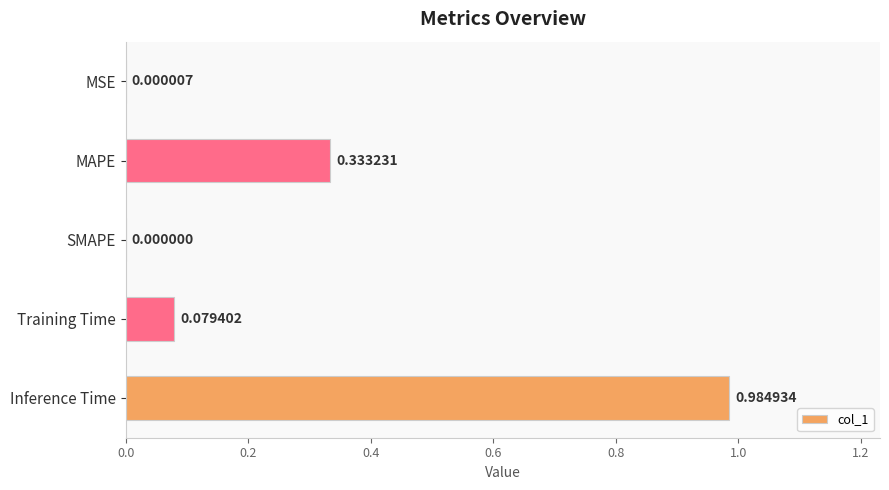

Which category has the highest value across all series?

Inference Time